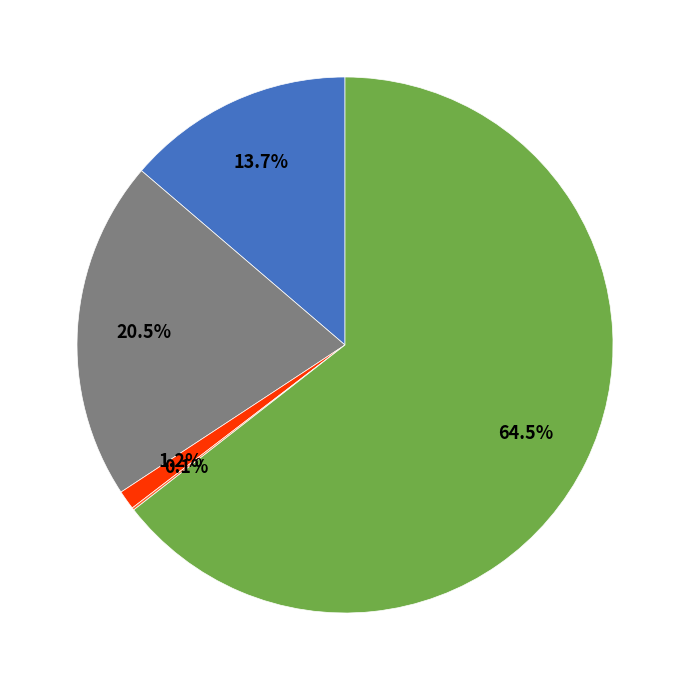

Does any single category account for the majority?

Yes